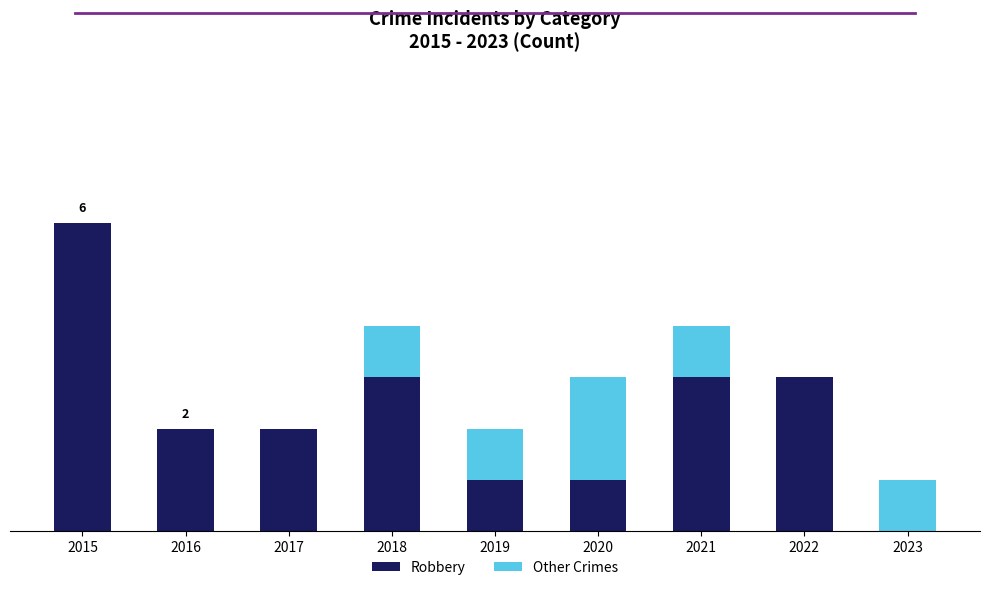

Are the bars horizontal?

No